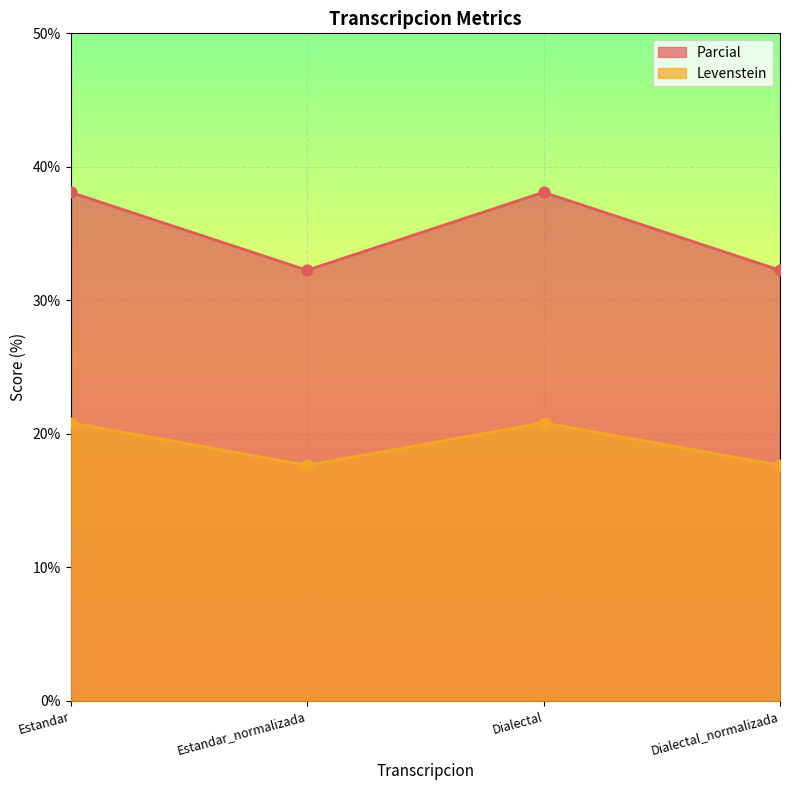

At which category is the sum across all series the highest?

Estandar